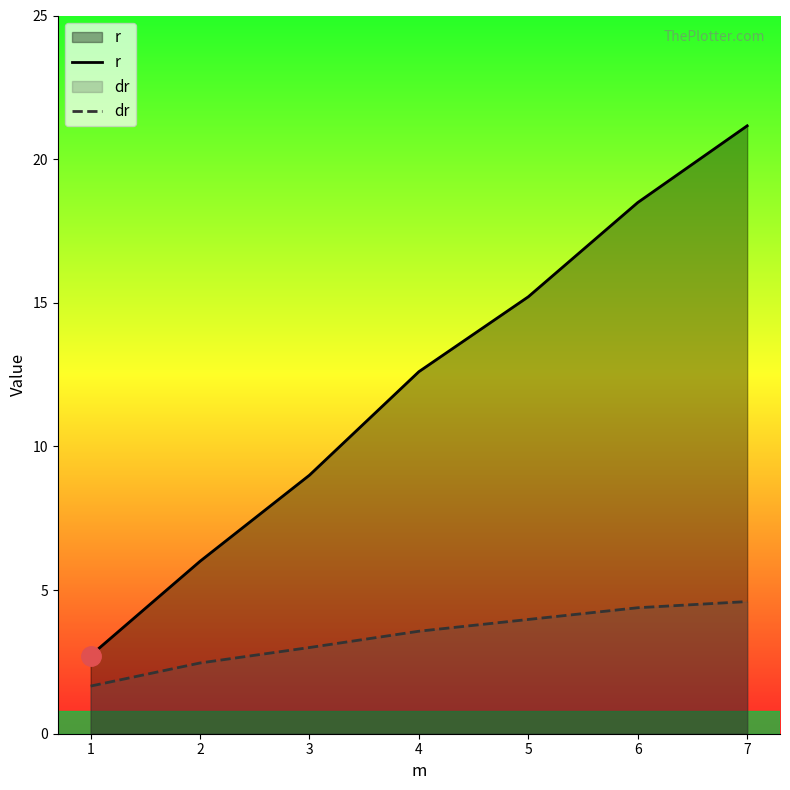

True or false: dr and r cross at least once.

False